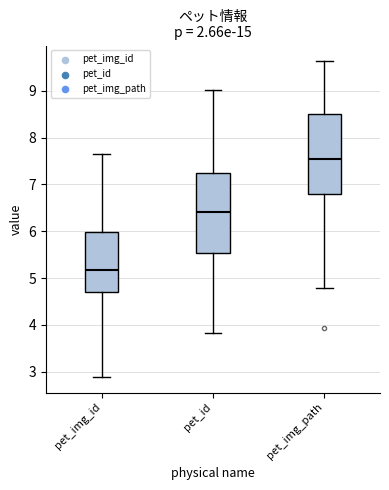

Where does the upper whisker of the box for pet_id end on the y-axis? The values are not printed on the chart, so give them approximately, as read against the axis.

9.0